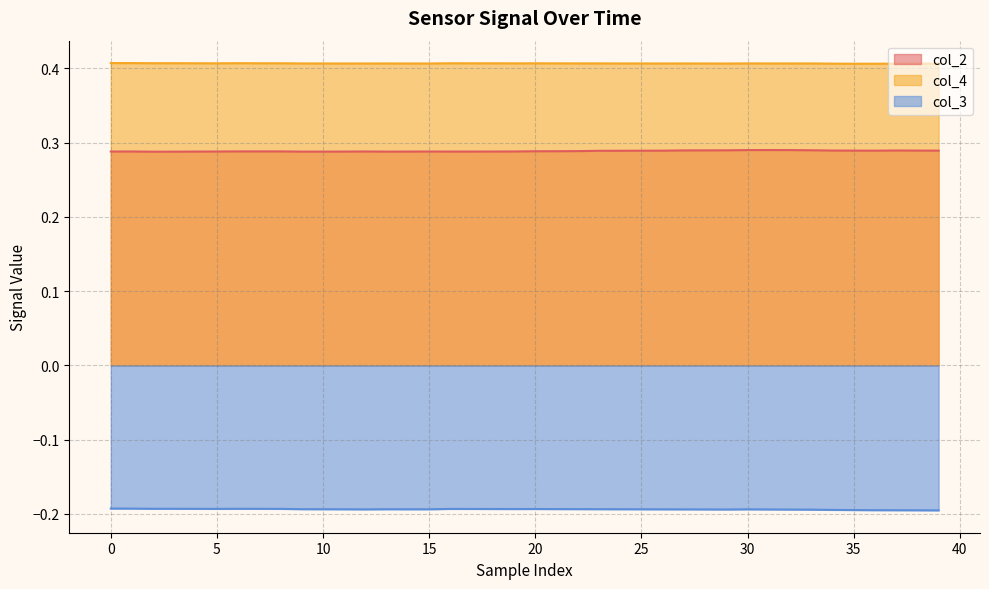

What are all the series names shown in the legend?

col_2, col_4, col_3